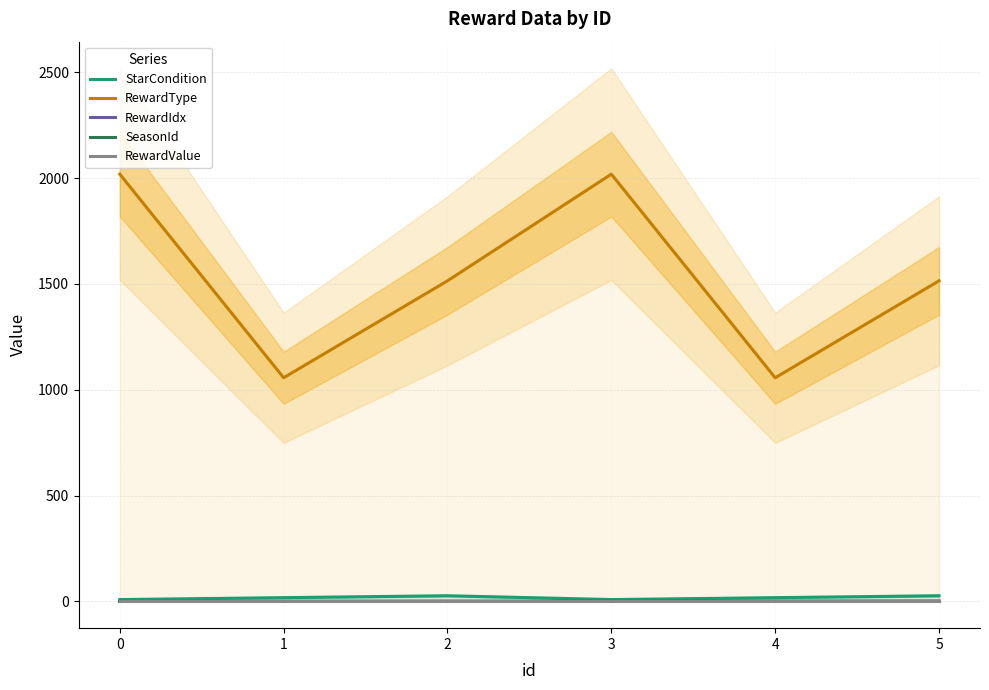

Which series has the widest spread of values?

RewardType